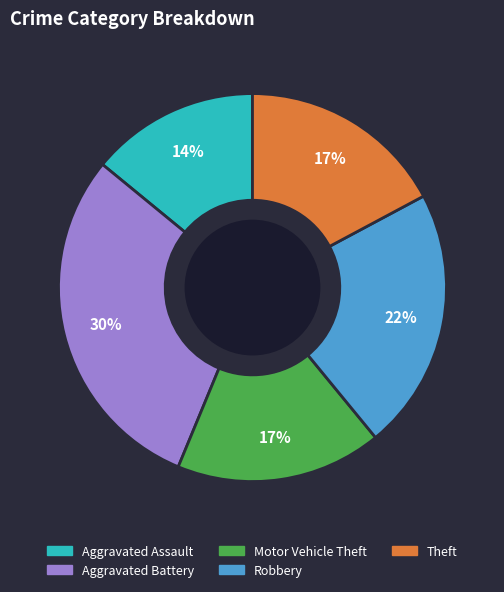

Which slice is the smallest?

Aggravated Assault